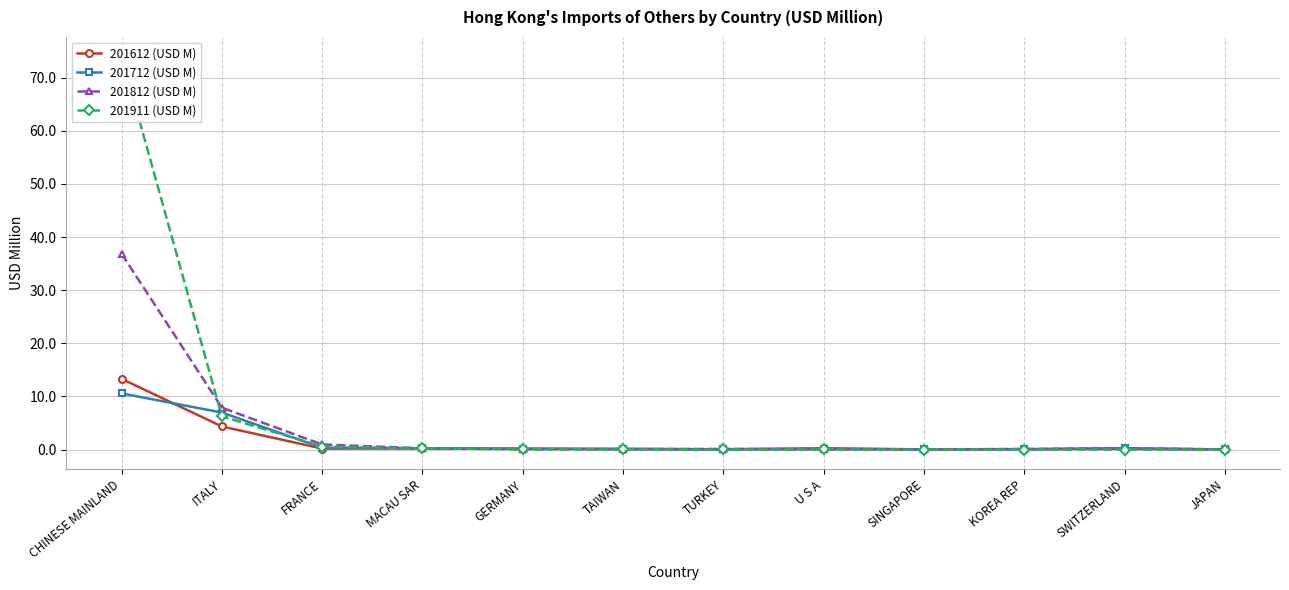

Rank the categories by 201911 (USD M) value from lowest to highest.

JAPAN, SWITZERLAND, KOREA REP, SINGAPORE, U S A, TURKEY, TAIWAN, GERMANY, MACAU SAR, FRANCE, ITALY, CHINESE MAINLAND